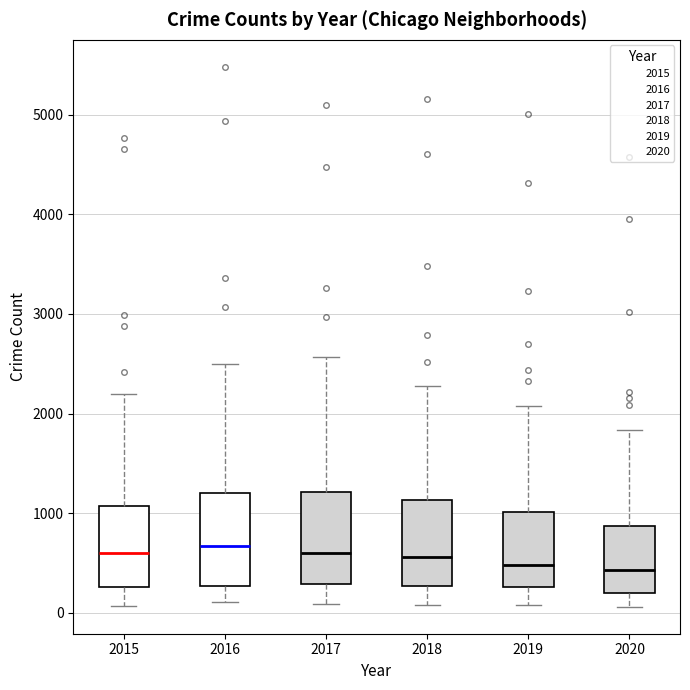

Reading left to right, transcribe this box plot: for each box, give where its median line is, the range the box spans, and where its two whiskers end, as read against the y-axis. The values are not printed on the chart, so give them approximately, as read against the axis.

2015: median 600, box 300 to 1100, whiskers 100 to 2200
2016: median 700, box 300 to 1200, whiskers 100 to 2500
2017: median 600, box 300 to 1200, whiskers 100 to 2600
2018: median 600, box 300 to 1100, whiskers 100 to 2300
2019: median 500, box 300 to 1000, whiskers 100 to 2100
2020: median 400, box 200 to 900, whiskers 100 to 1800